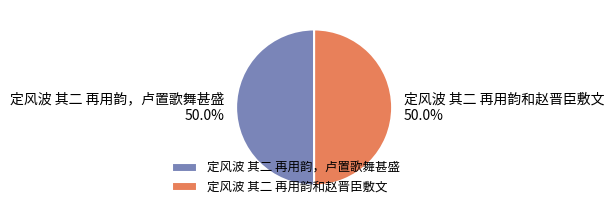

To the nearest percent, what is the combined percentage of 定风波 其二 再用韵，卢置歌舞甚盛 and 定风波 其二 再用韵和赵晋臣敷文?

100%